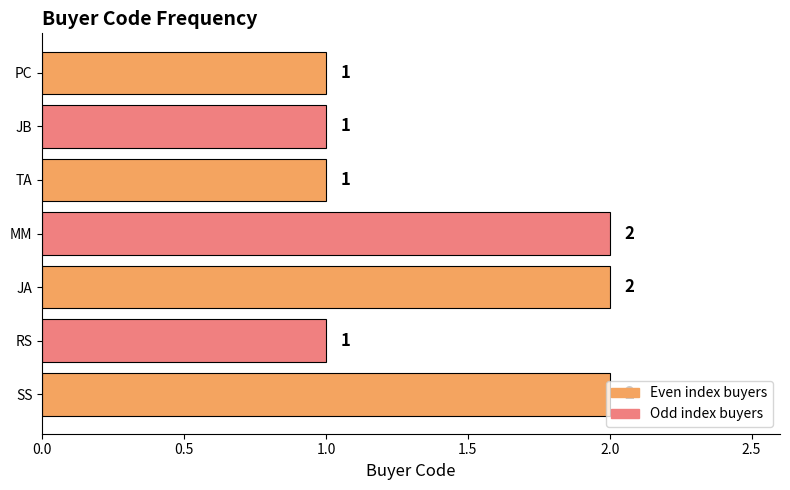

What is the ratio of the value at TA to the value at JB?

1.0